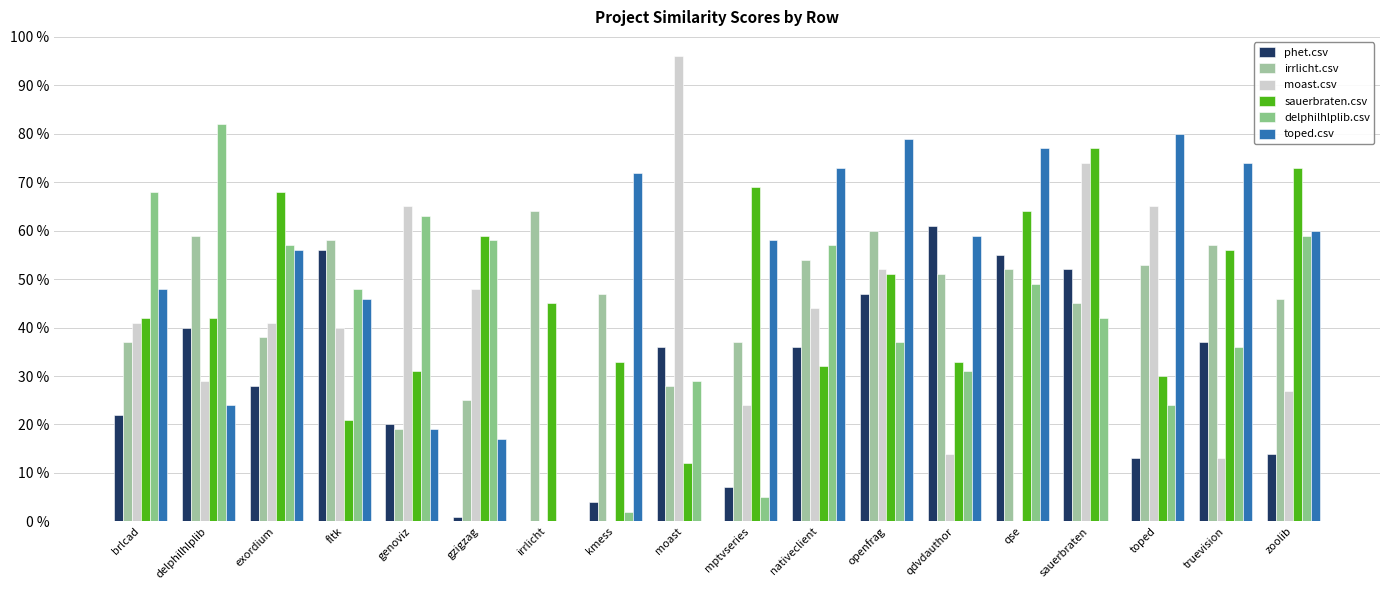

What are all the series names shown in the legend?

phet.csv, irrlicht.csv, moast.csv, sauerbraten.csv, delphilhlplib.csv, toped.csv